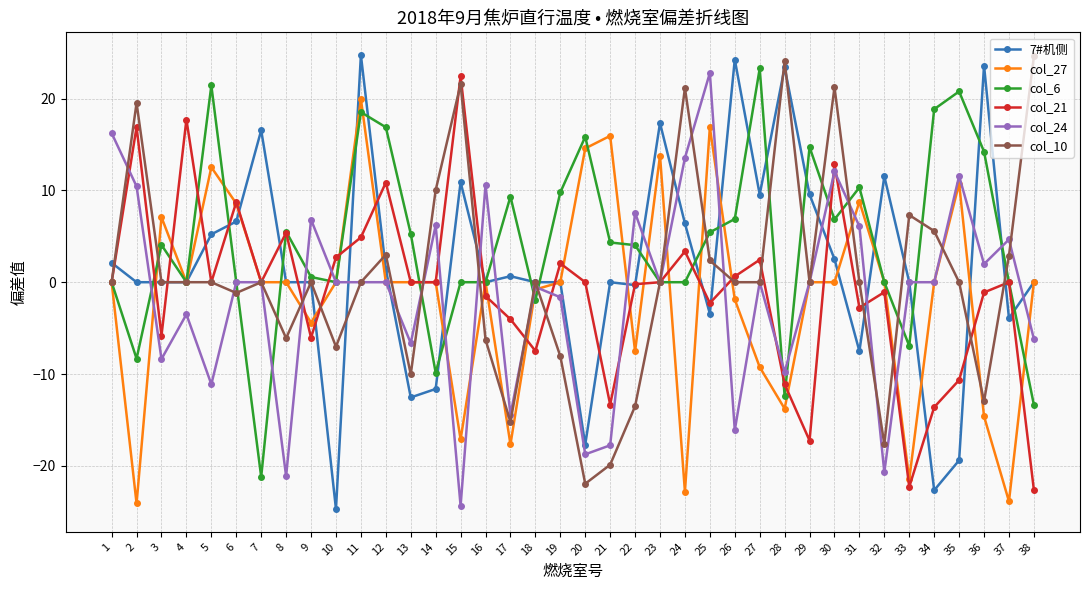

Which series has the largest total across all categories?

col_6